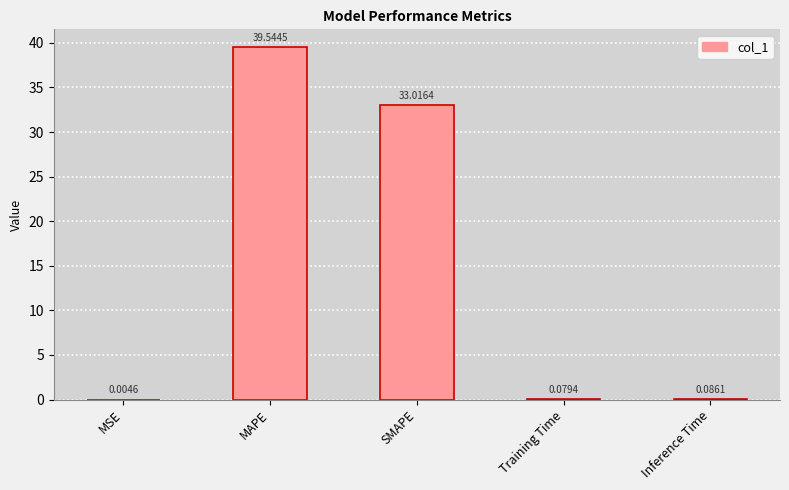

Which label corresponds to the largest value in the chart?

MAPE